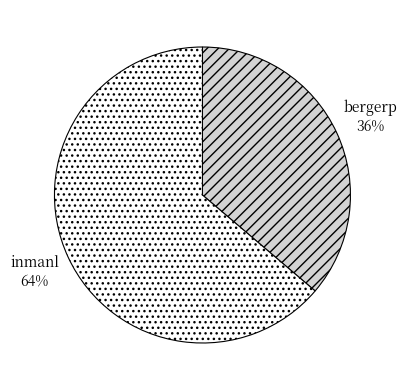

What is the majority slice?

inmanl